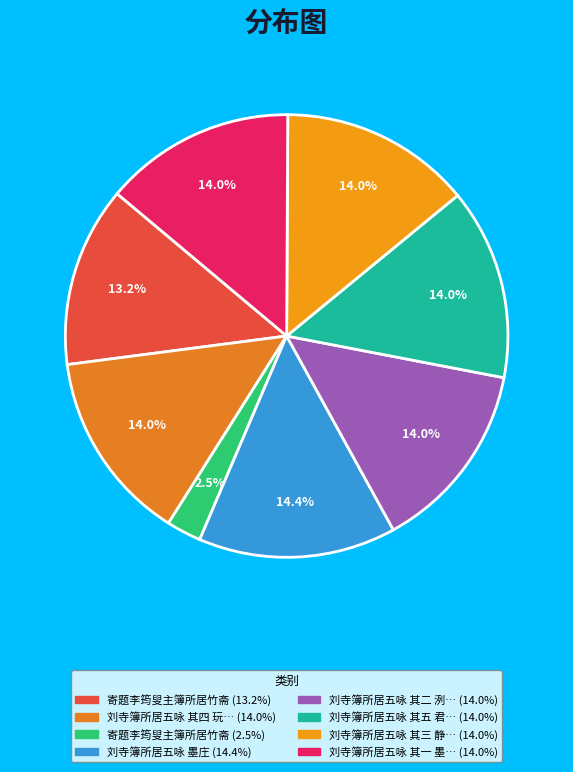

Which category has the biggest portion of the pie?

刘寺簿所居五咏 墨庄